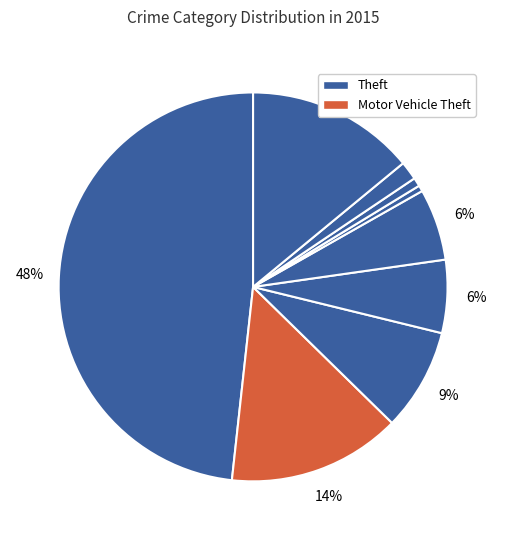

Count the number of slices in the pie.

9